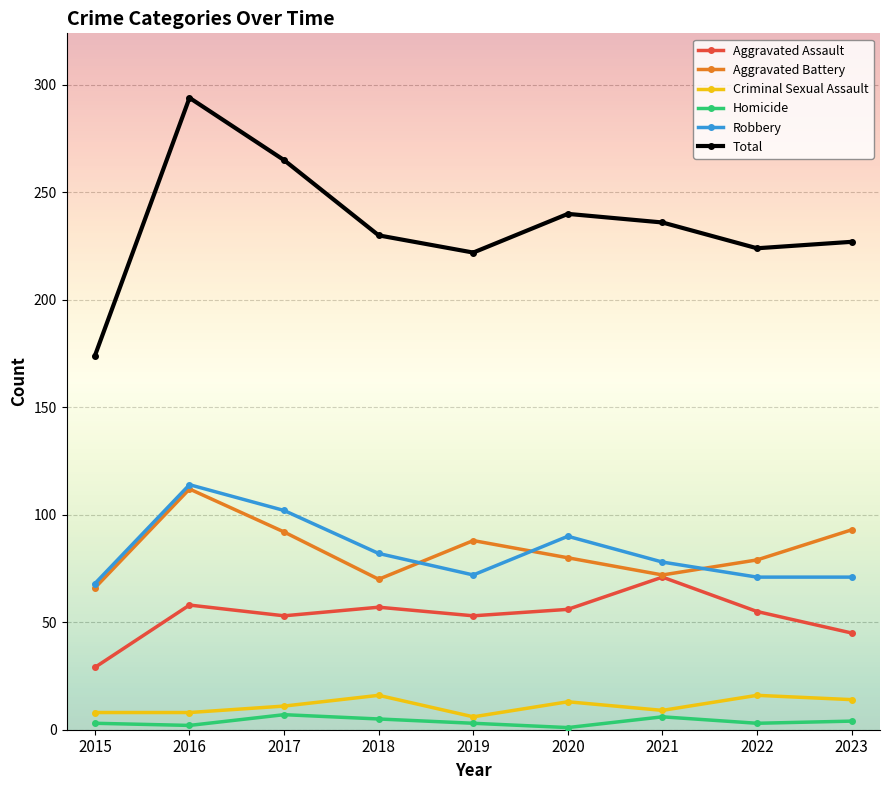

Which category has the highest value across all series?

2016